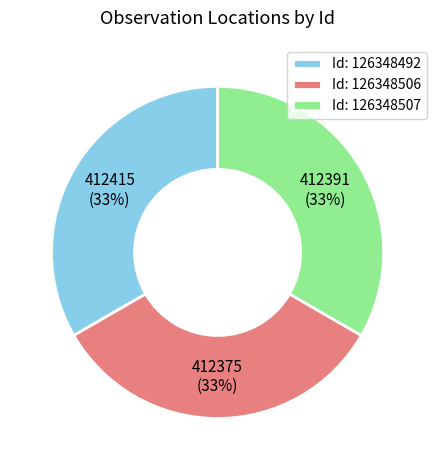

Count the number of slices in the pie.

3